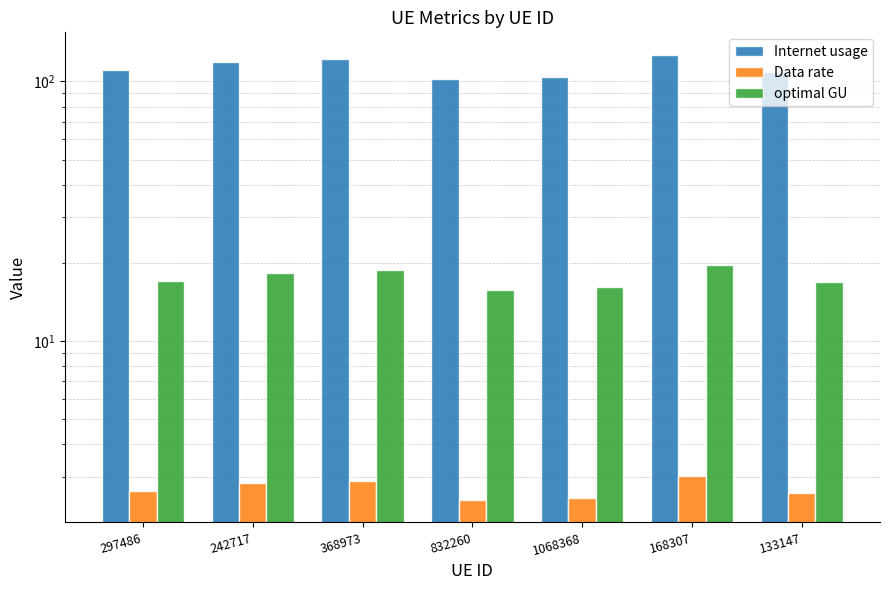

Which category has the lowest value in the Data rate series?

832260